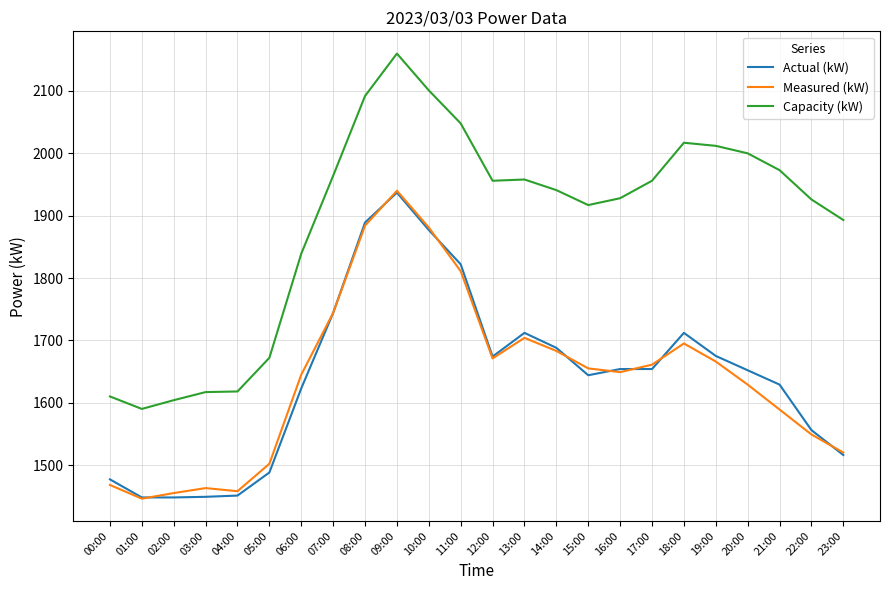

What is the total value across all series at 23:00?

4929